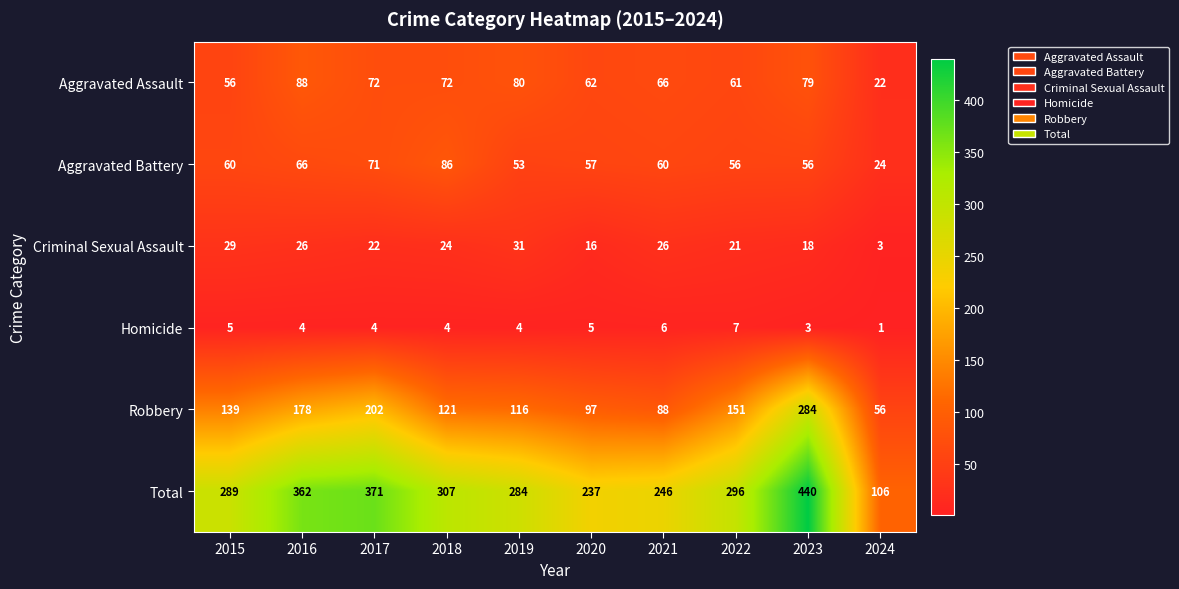

Rank the categories by Total value from lowest to highest.

2024, 2020, 2021, 2019, 2015, 2022, 2018, 2016, 2017, 2023